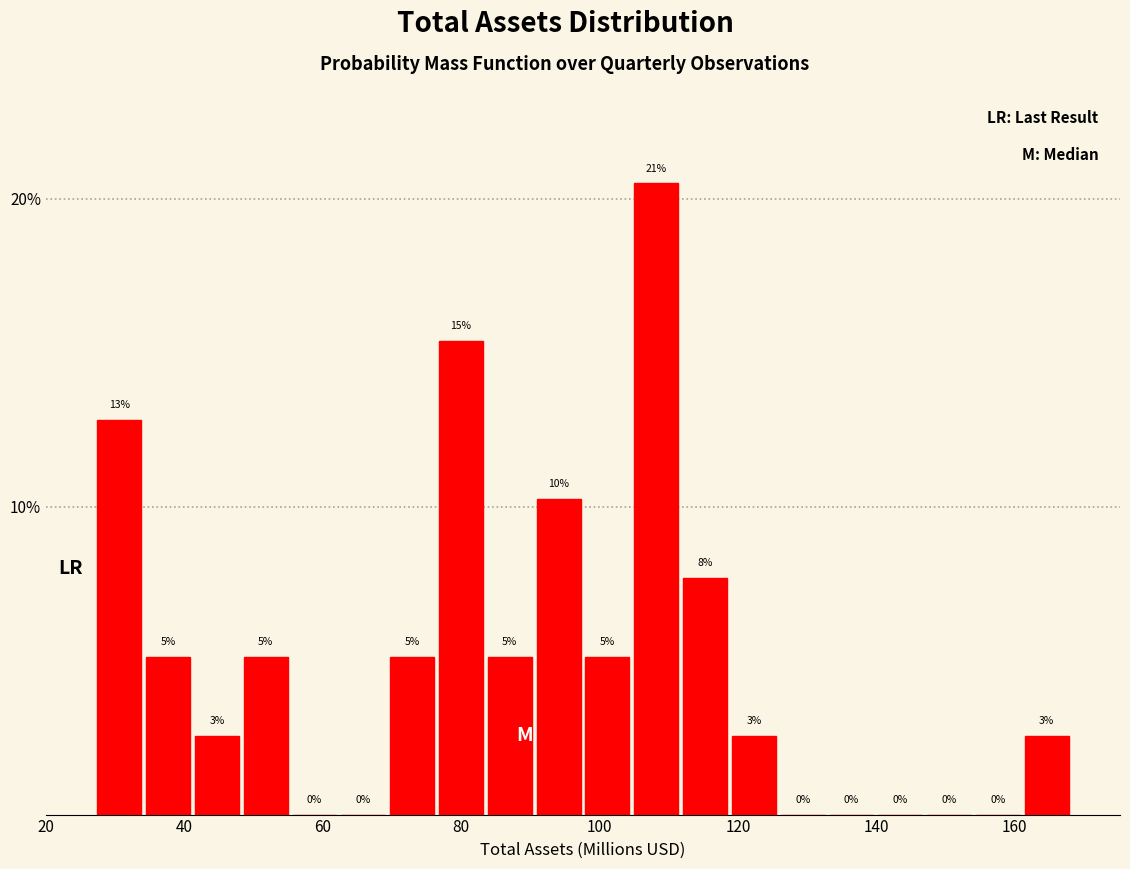

Around what value on the x-axis is the tallest bar? Give the approximate position of its centre, as read against the axis.

108